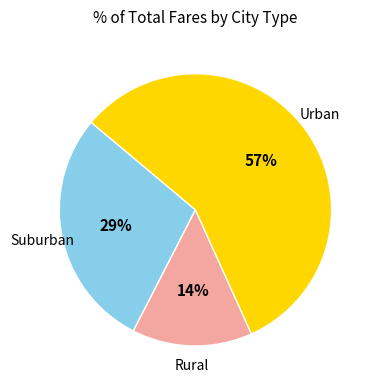

Which has a higher value, Rural or Suburban?

Suburban